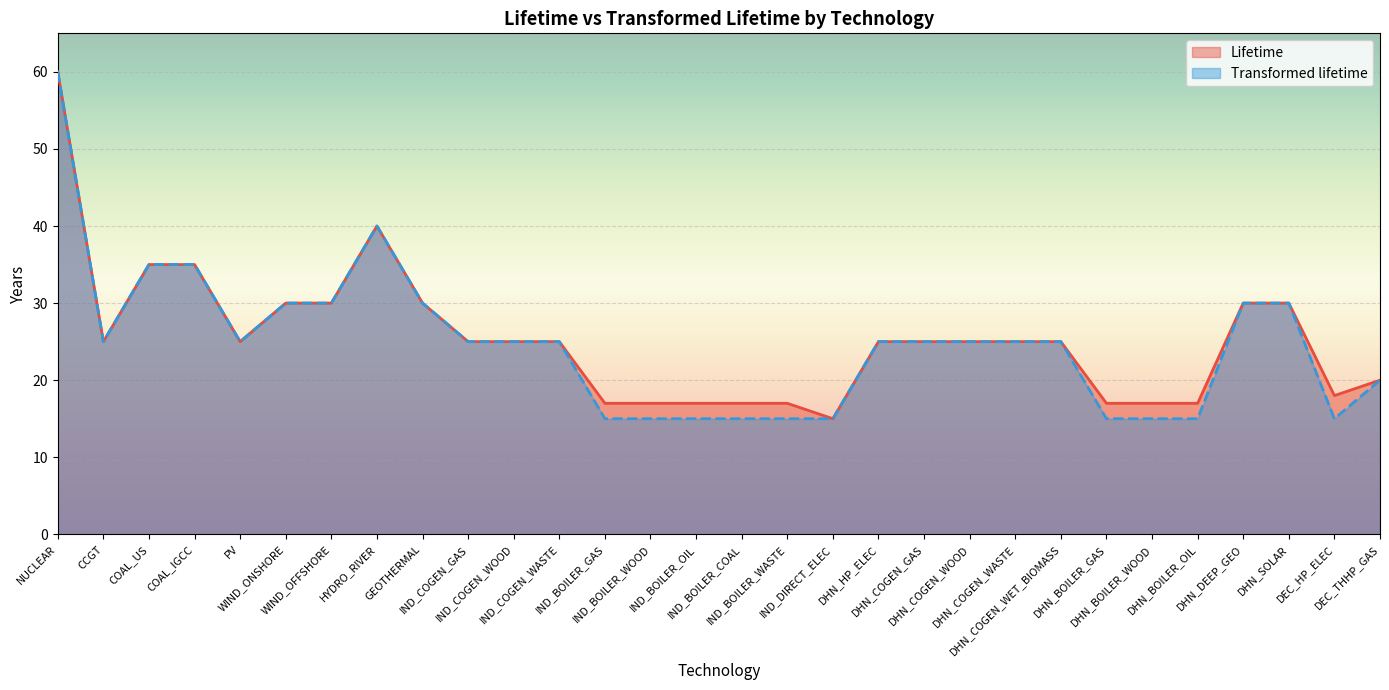

The Lifetime series shows 10 at PV. True or false?

False